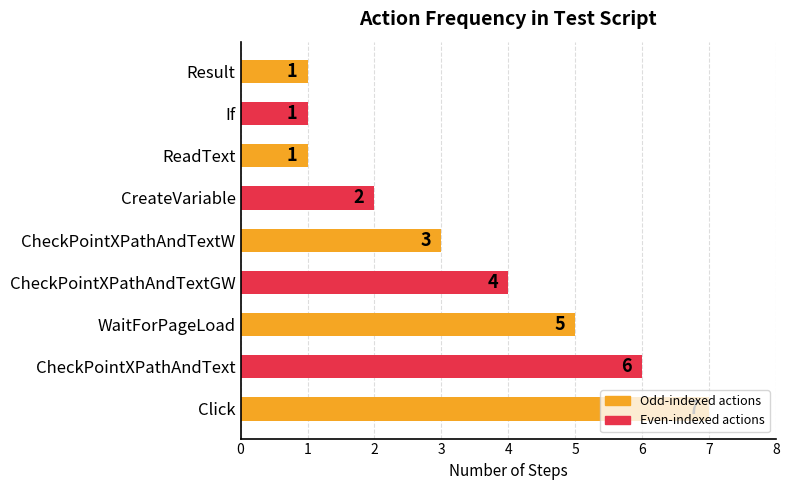

What is the difference between the second highest and second lowest values?

5